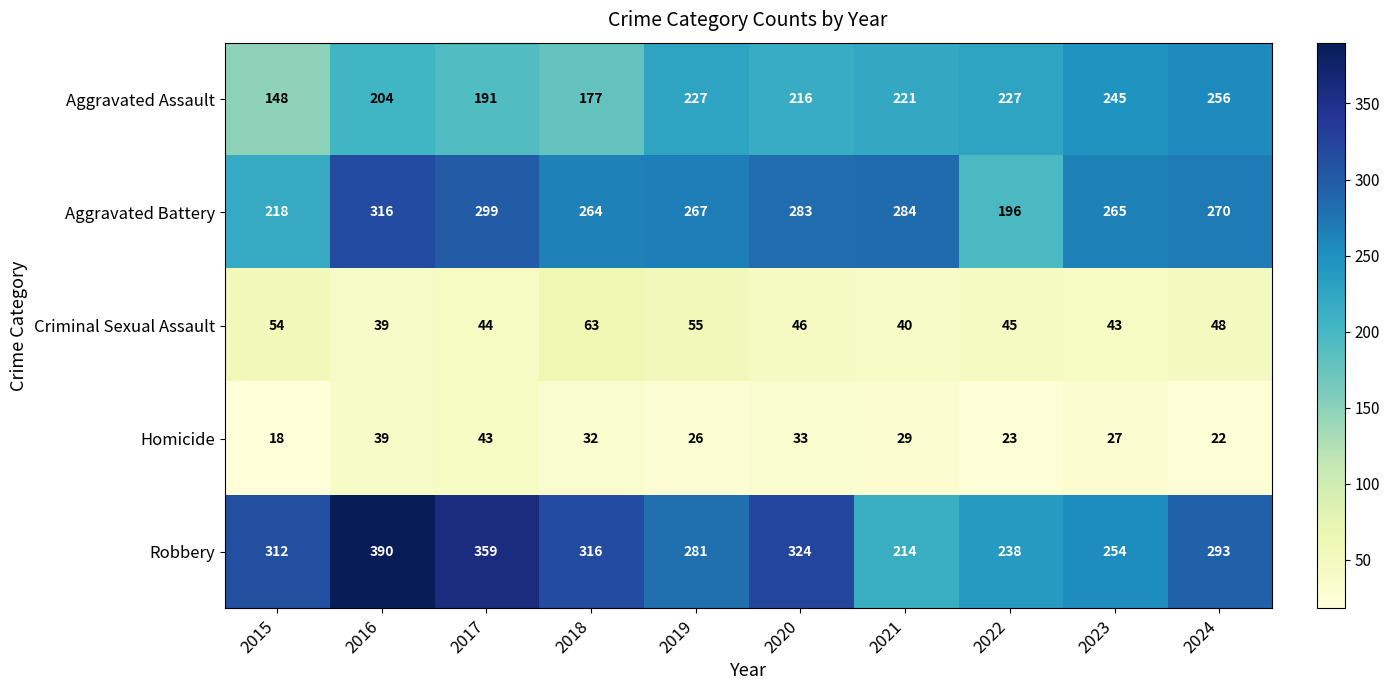

True or false: Homicide has a value of 42 at 2019.

False